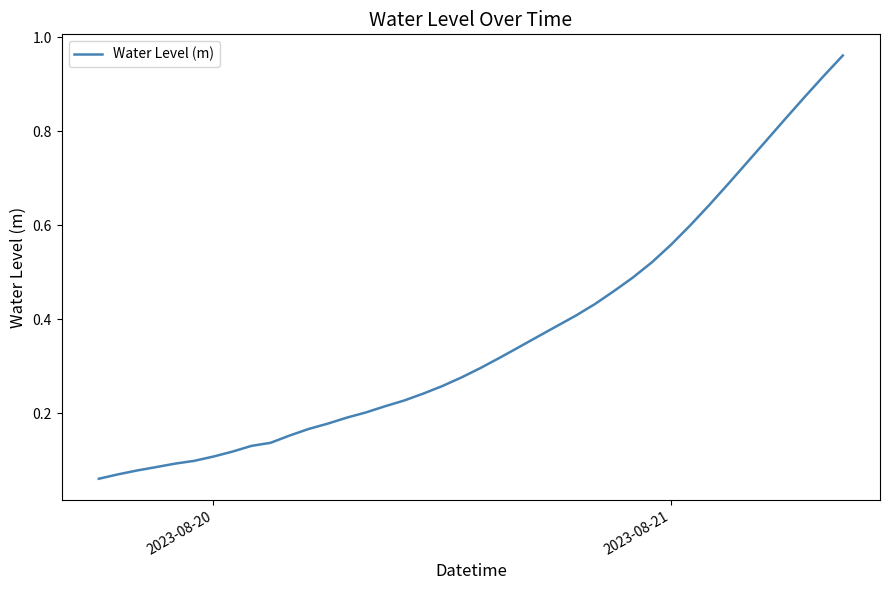

How many lines are shown in the chart?

1